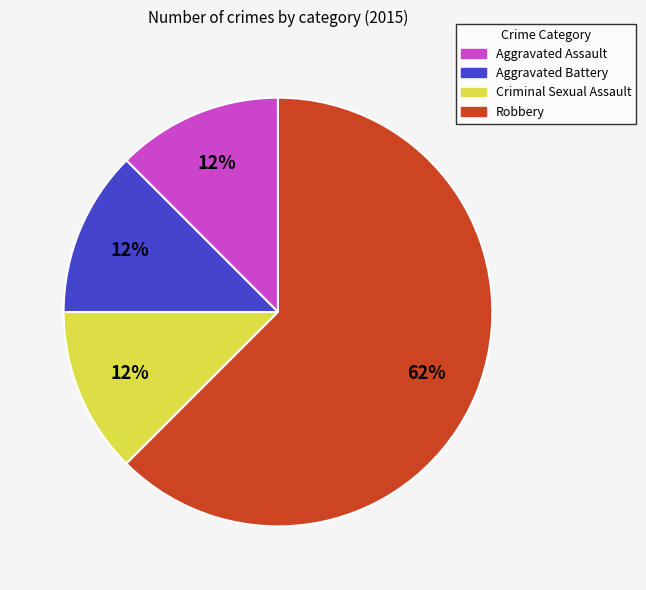

What is the largest slice in the pie chart?

Robbery